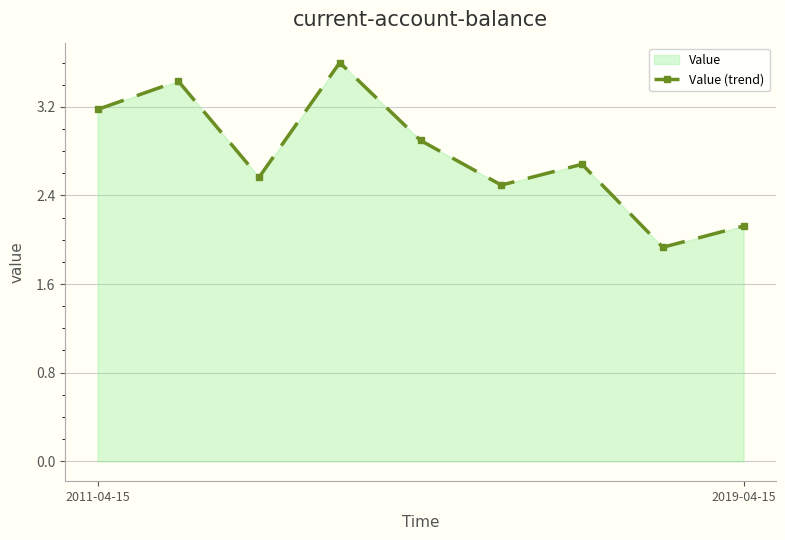

What is the minimum value shown in the chart?

1.9